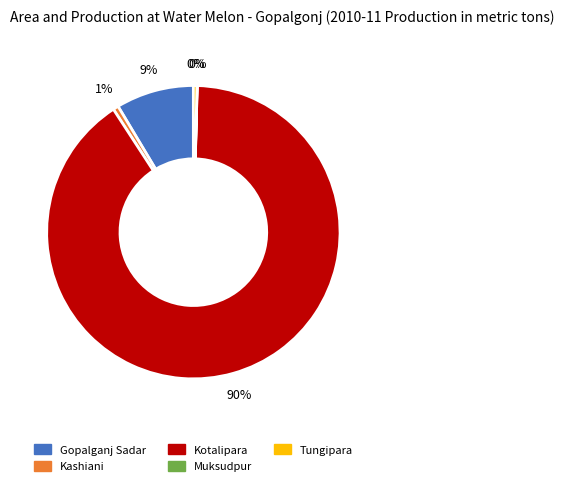

What percentage is the Kashiani slice, to the nearest percent?

1%